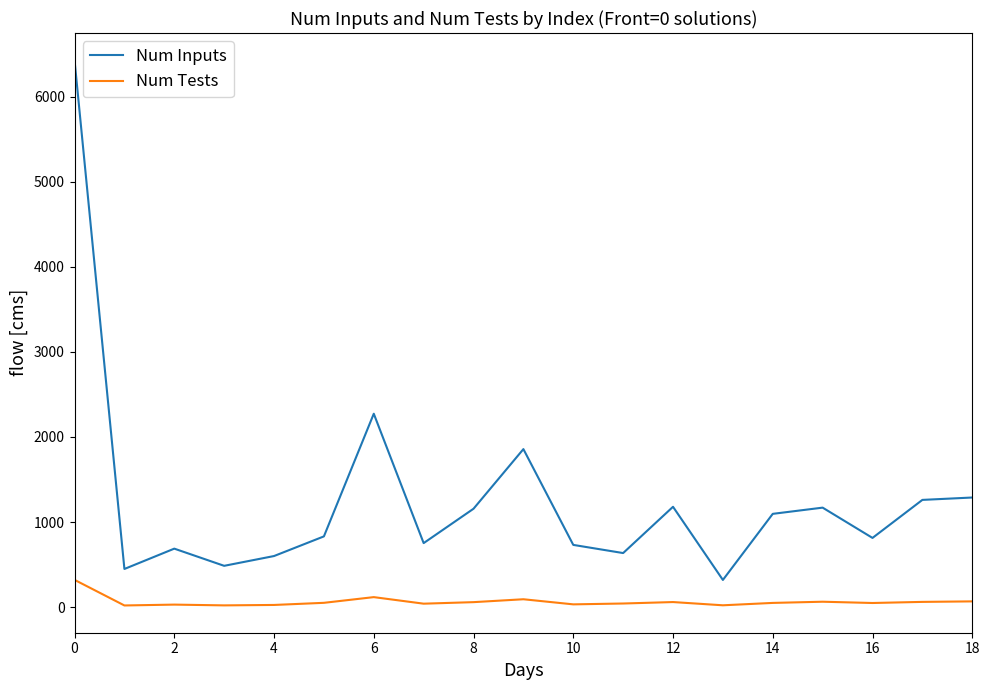

What is the difference between the maximum and minimum values in the Num Tests series?

301